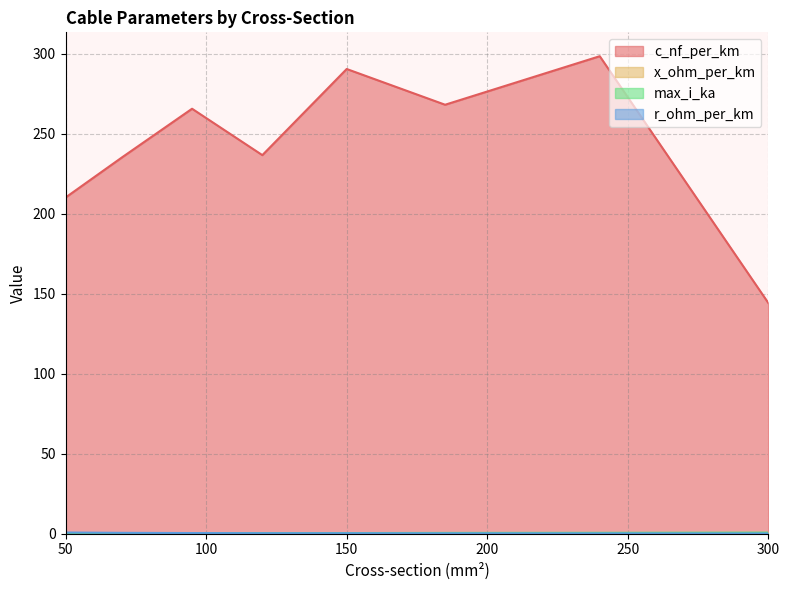

What is the total value across all series at 185?

273.6